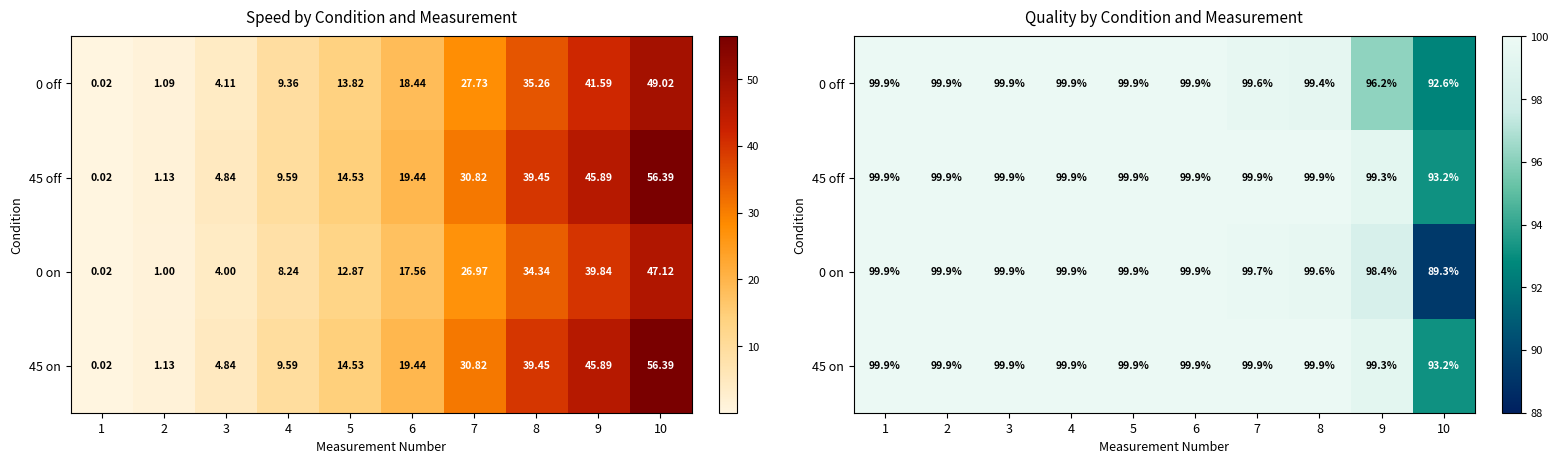

What is the maximum value for 0 off?

99.9